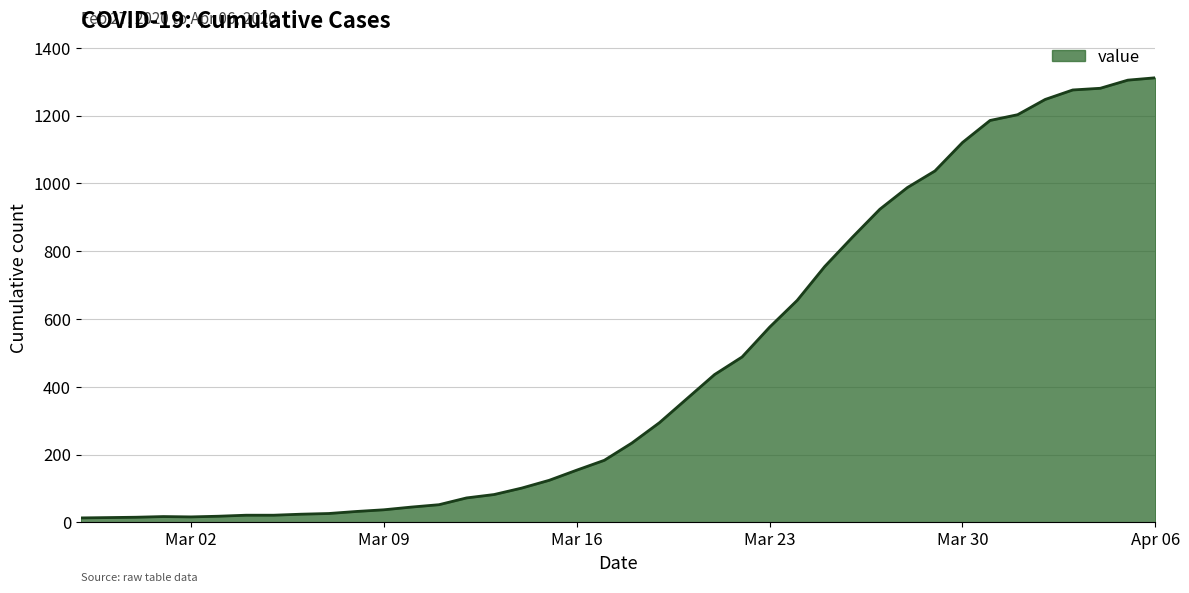

What is the difference between the maximum and minimum values?

1299